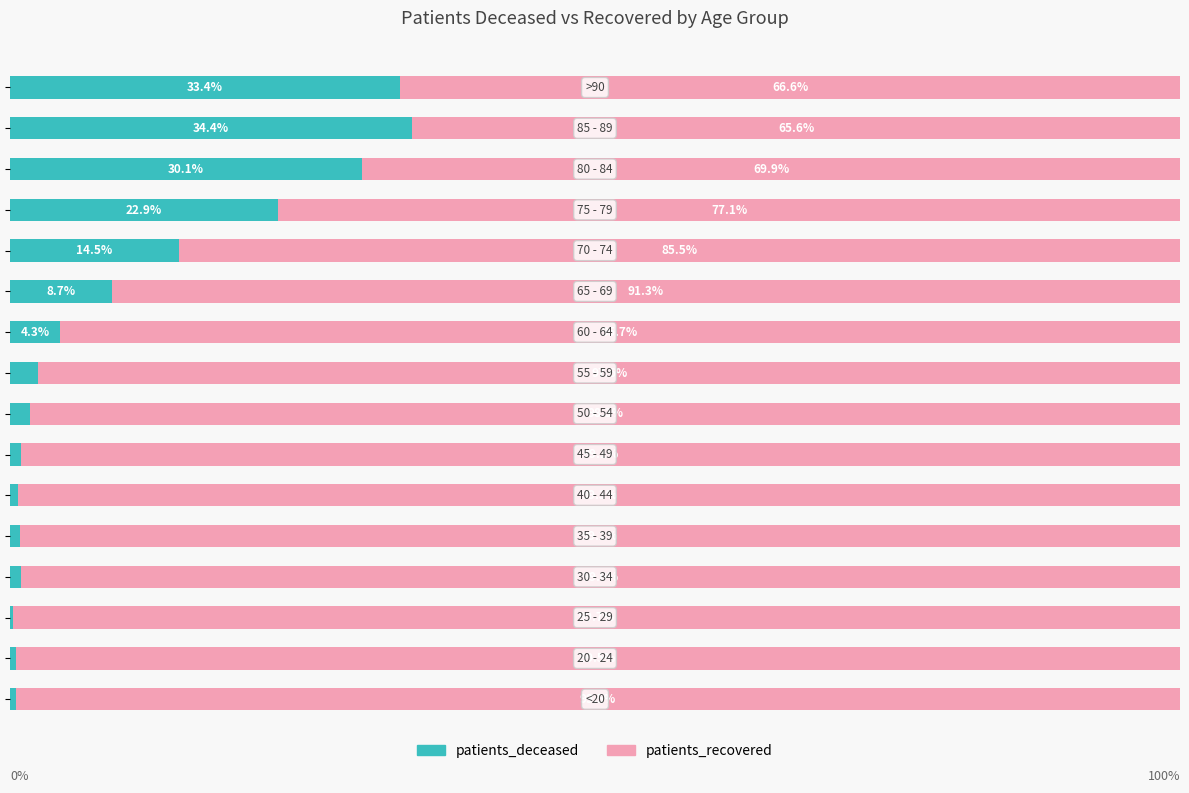

What are all the series names shown in the legend?

patients_deceased, patients_recovered